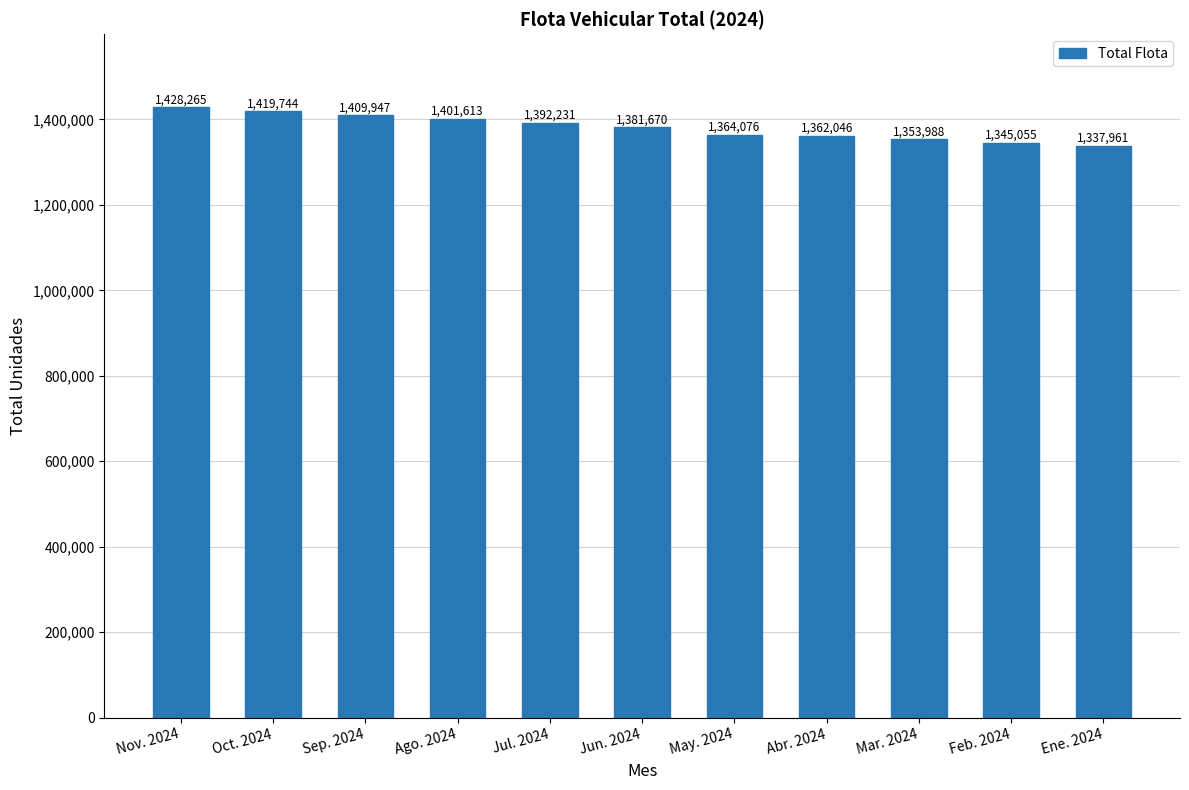

What is the sum of the values at Jun. 2024 and Jul. 2024?

2773901